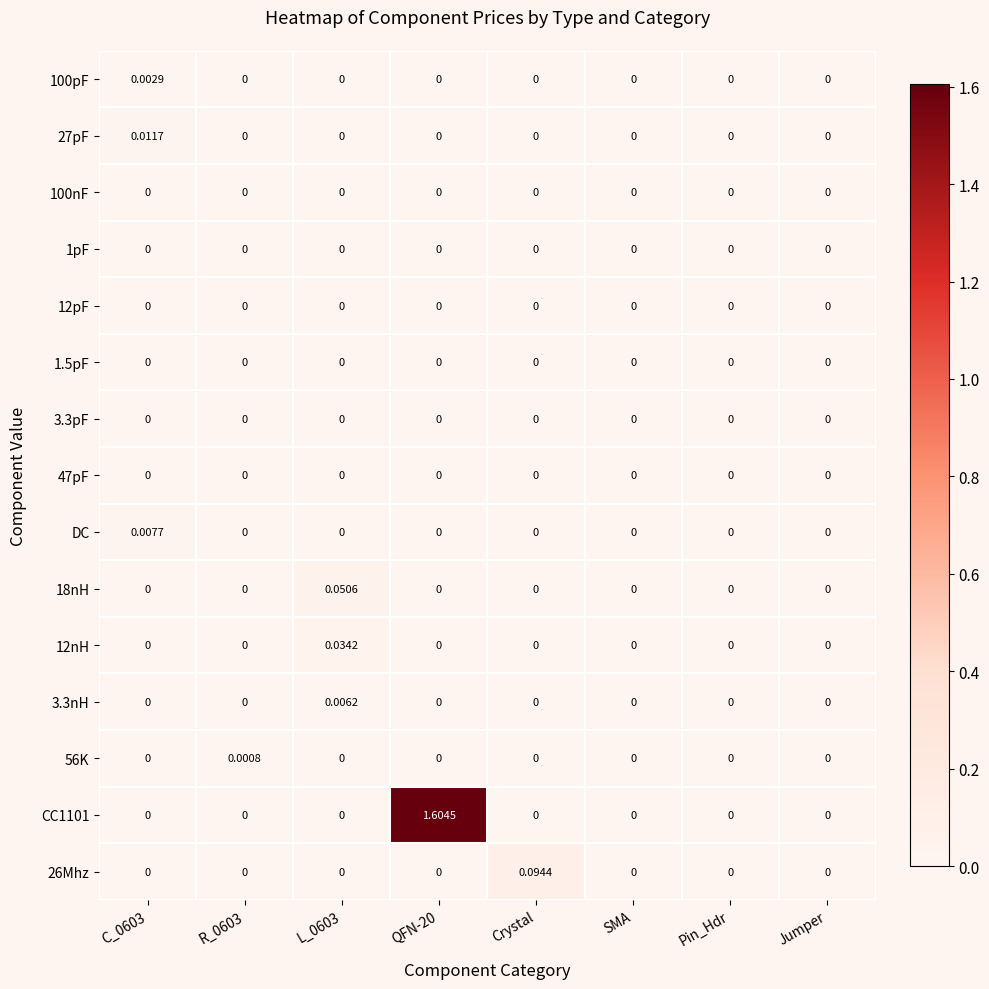

How many distinct data groups are displayed?

15